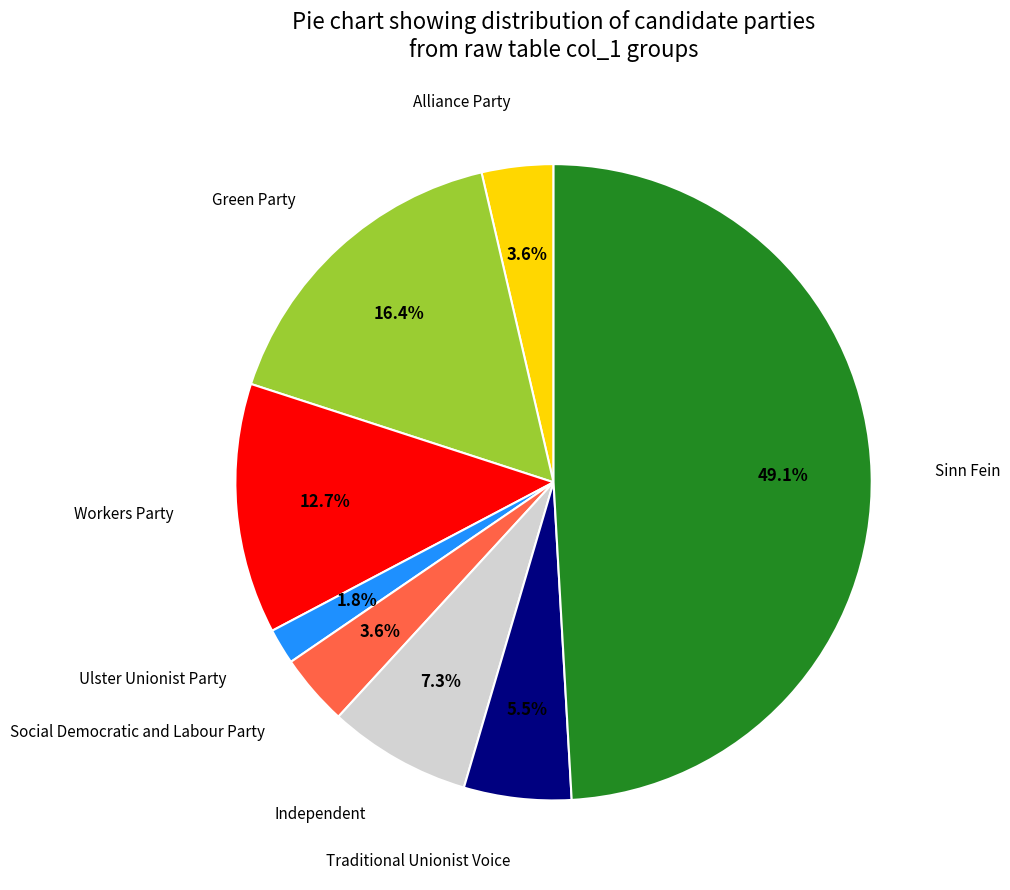

What is the ratio of the value at Independent to the value at Traditional Unionist Voice?

1.3